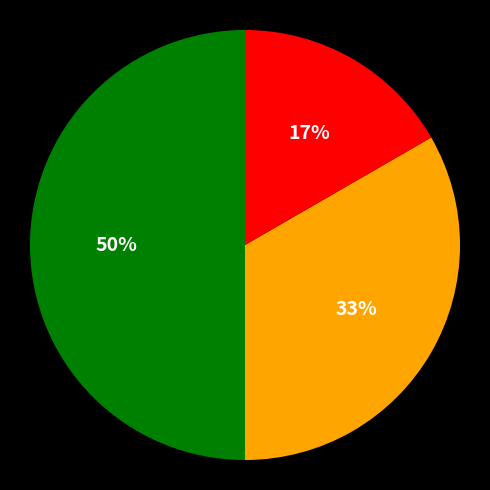

To the nearest percent, what is the average slice percentage?

33%